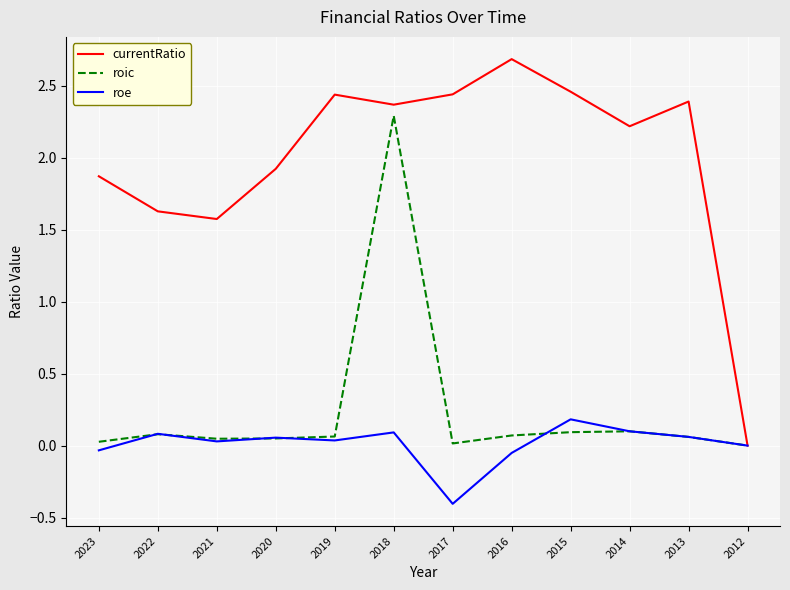

Rank the series at 2017 from lowest to highest value.

roe, roic, currentRatio